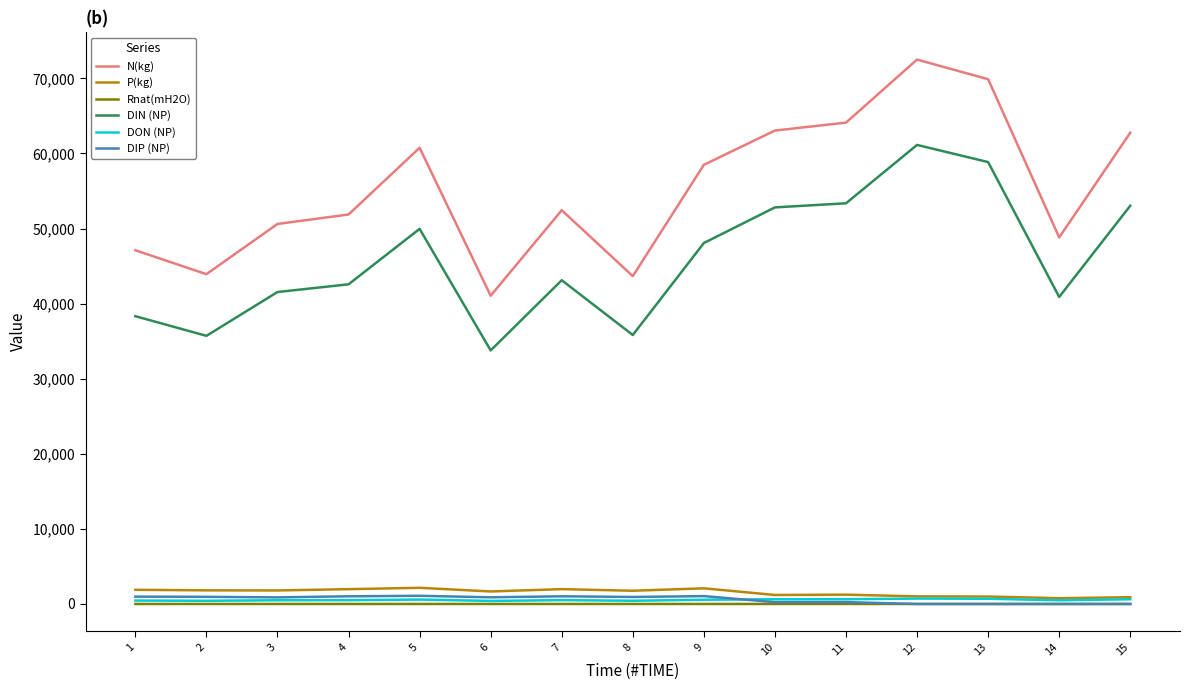

True or false: DON (NP) has more than 0 interior local peaks.

True